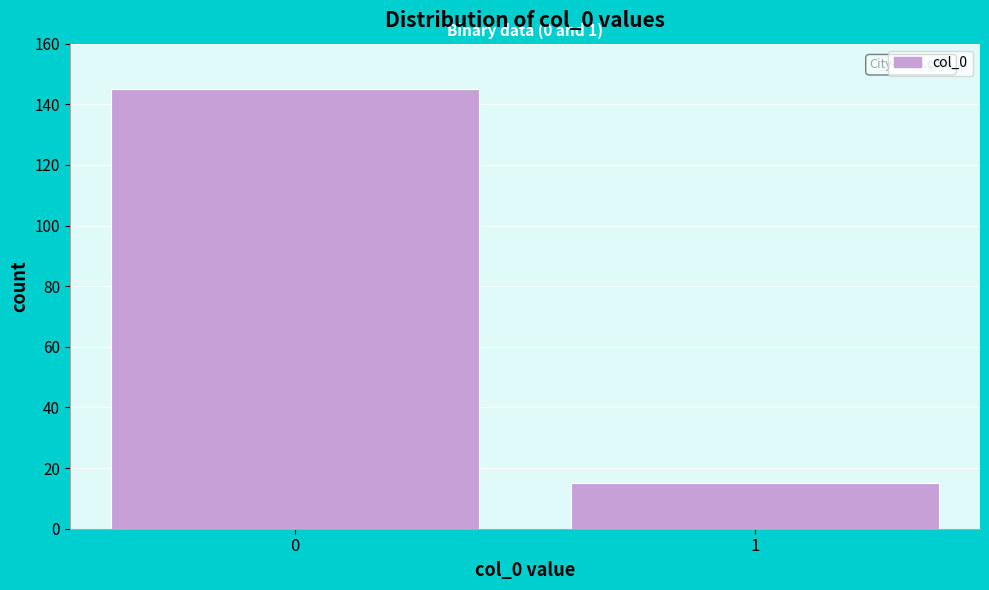

Reading right to left, transcribe all the data shown in this chart.

15	145